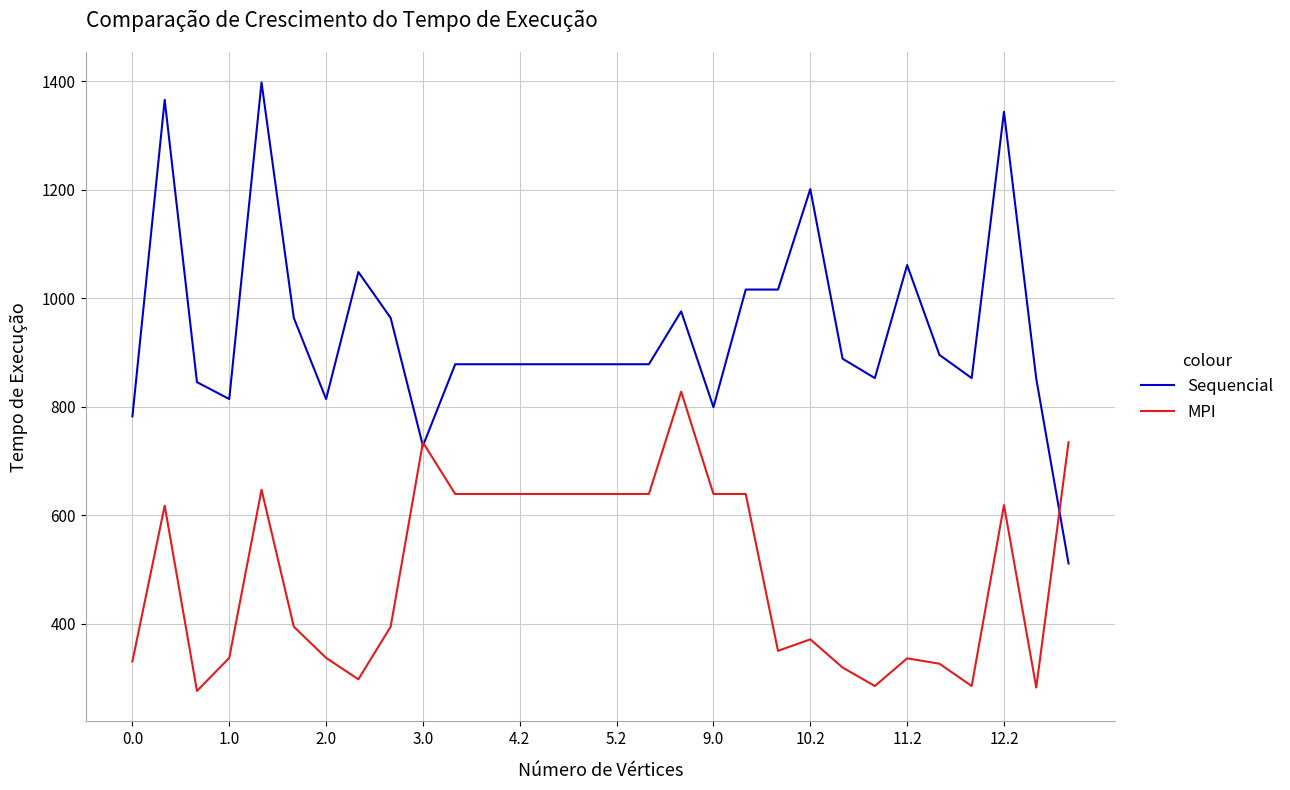

List the series in order of their overall mean, highest first.

Sequencial, MPI